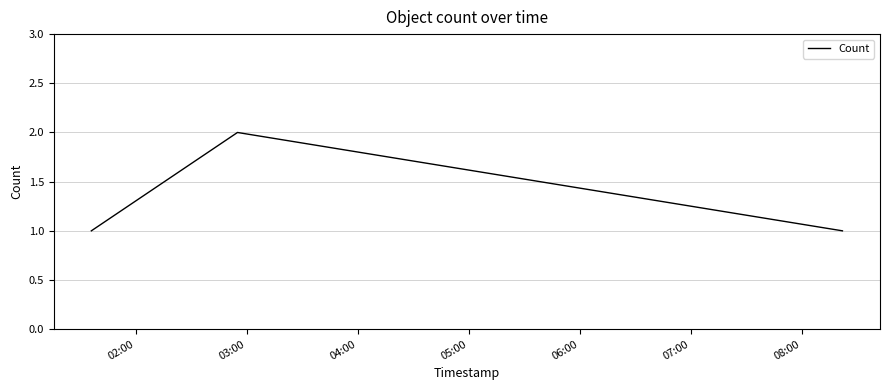

What is the sum of all values?

4